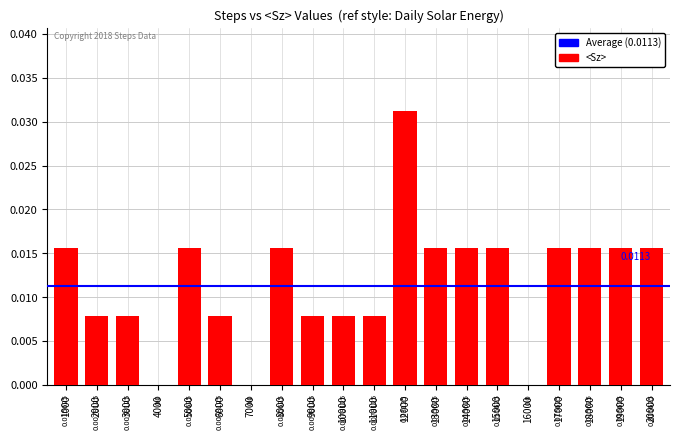

Which has a higher value, 19000 or 16000?

19000